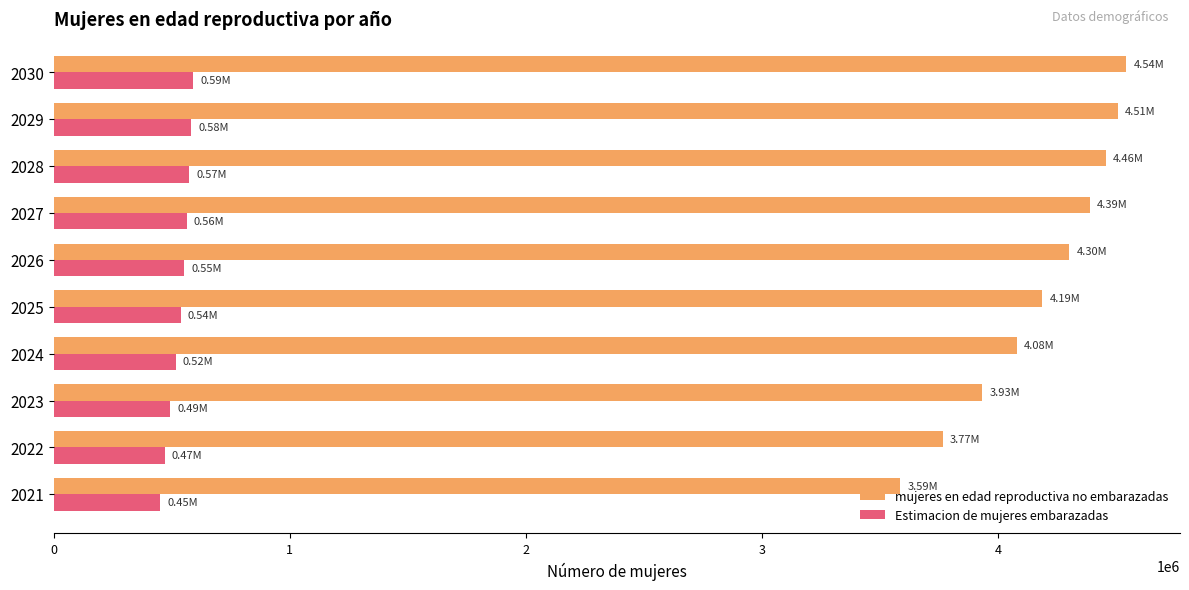

Rank the series by their average value, from highest to lowest.

mujeres en edad reproductiva no embarazadas, Estimacion de mujeres embarazadas